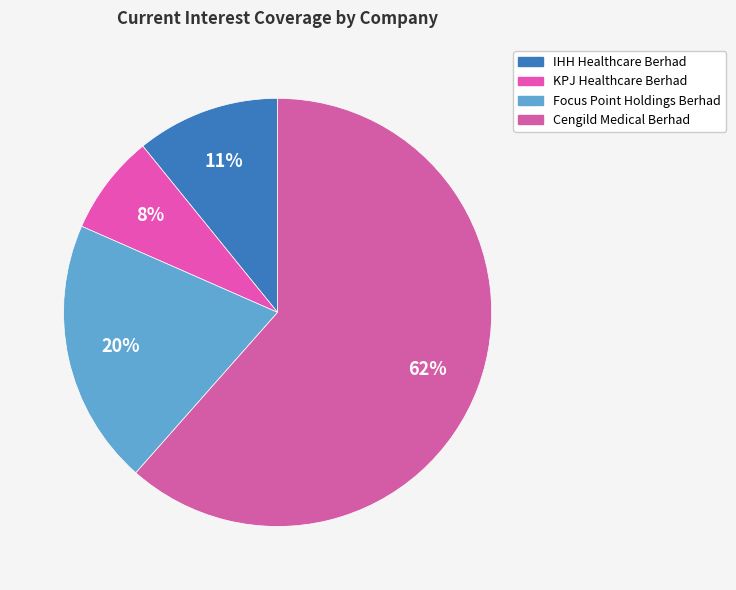

What percentage is the IHH Healthcare Berhad slice, to the nearest percent?

11%